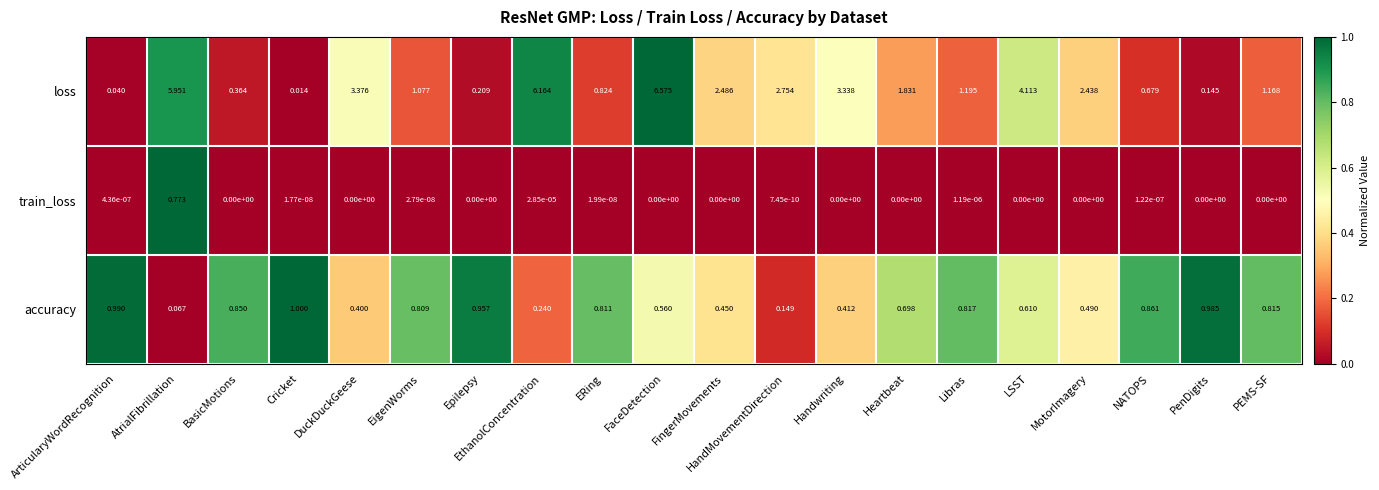

Which series has the widest spread of values?

loss